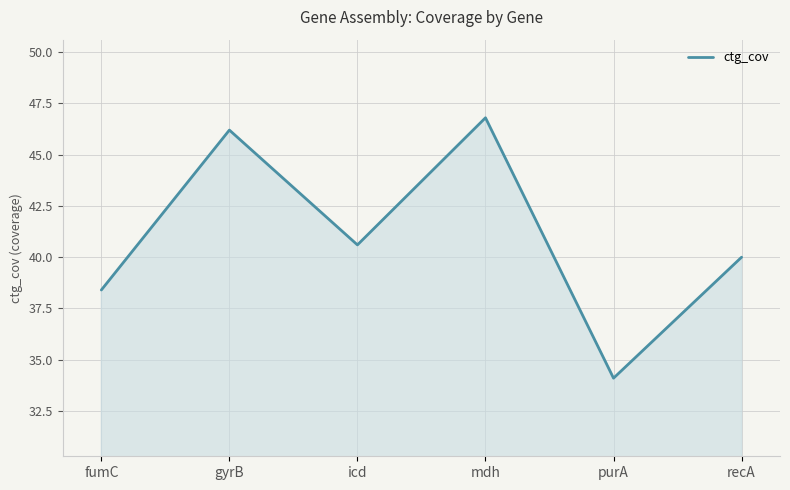

Reading left to right, what are all the values shown in this chart?

fumC=38.4	gyrB=46.2	icd=40.6	mdh=46.8	purA=34.1	recA=40.0